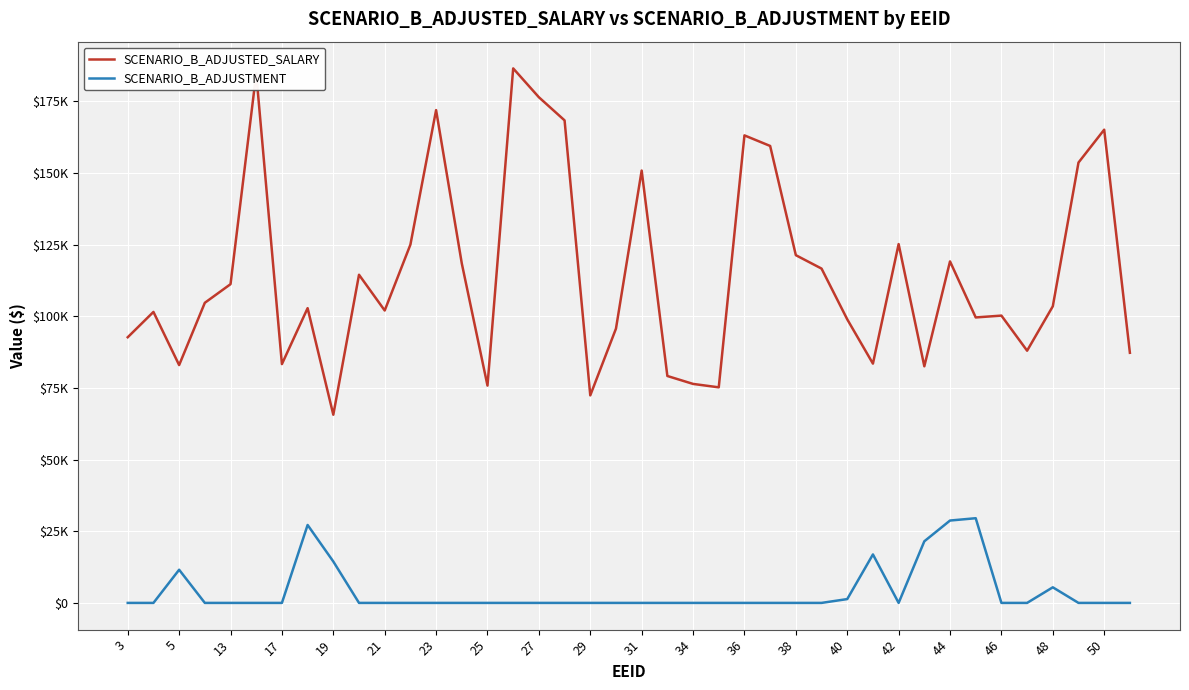

Does the chart have visible grid lines?

Yes